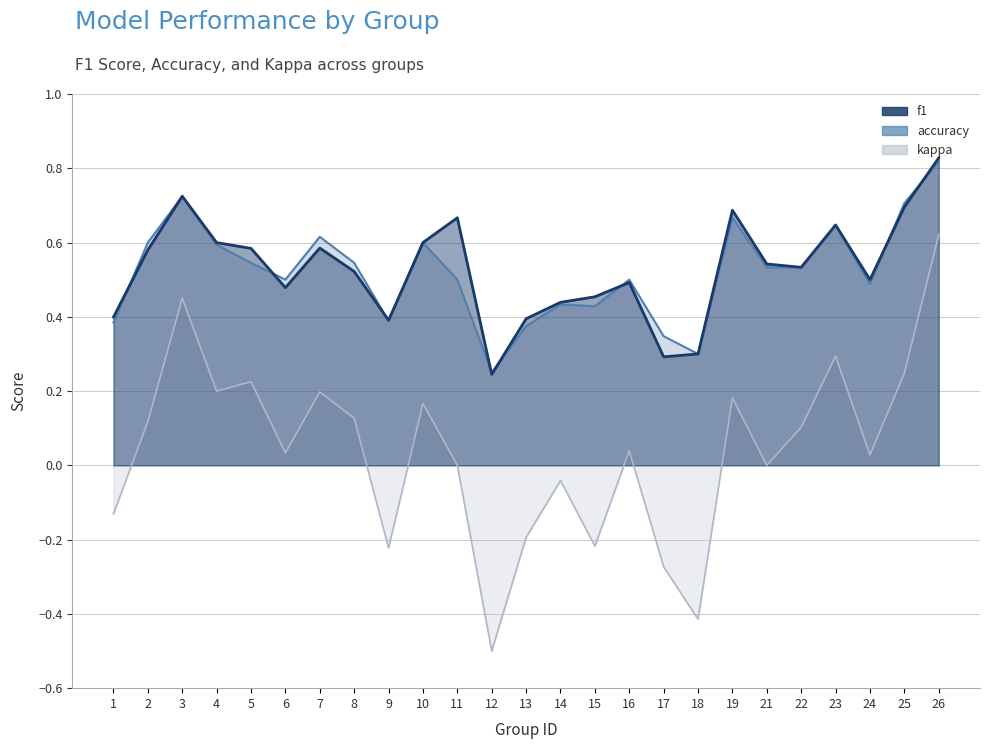

True or false: kappa and f1 intersect in this chart.

False